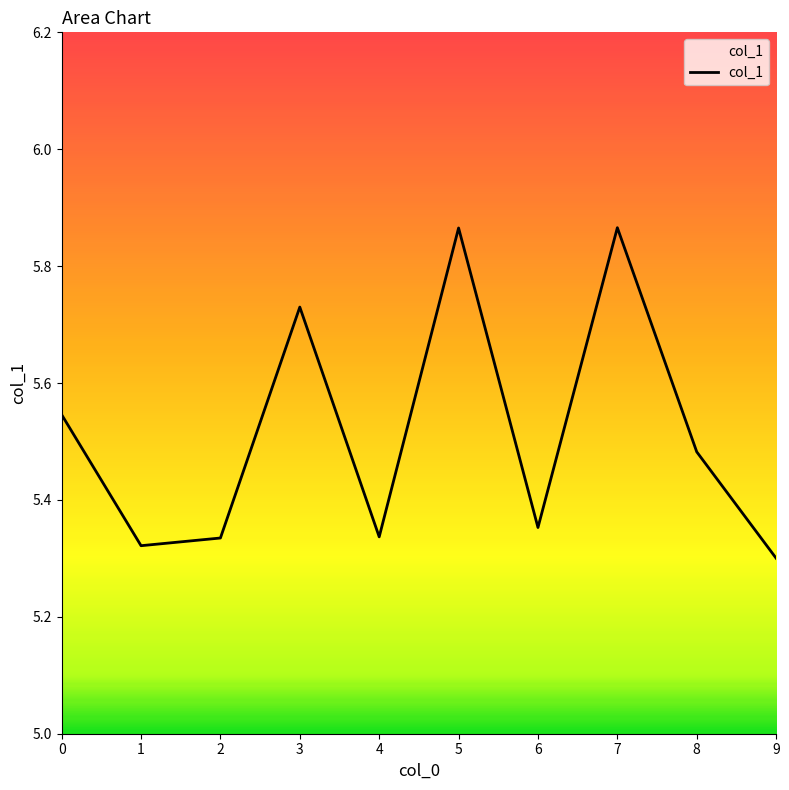

What is the difference between the values at 4 and 3?

0.4